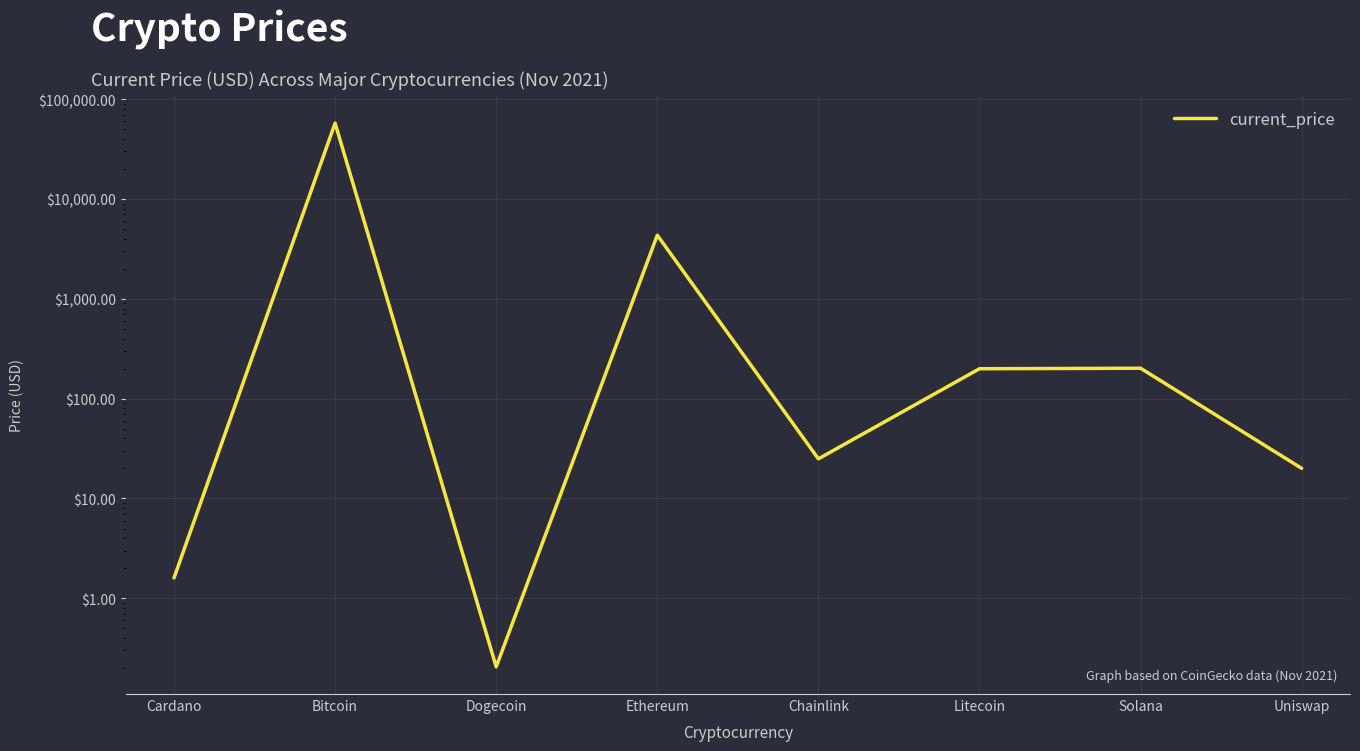

Reading left to right, what are all the values shown in this chart?

Cardano=1.6	Bitcoin=57548.0	Dogecoin=0.2	Ethereum=4338.6	Chainlink=24.9	Litecoin=199.4	Solana=201.8	Uniswap=20.0